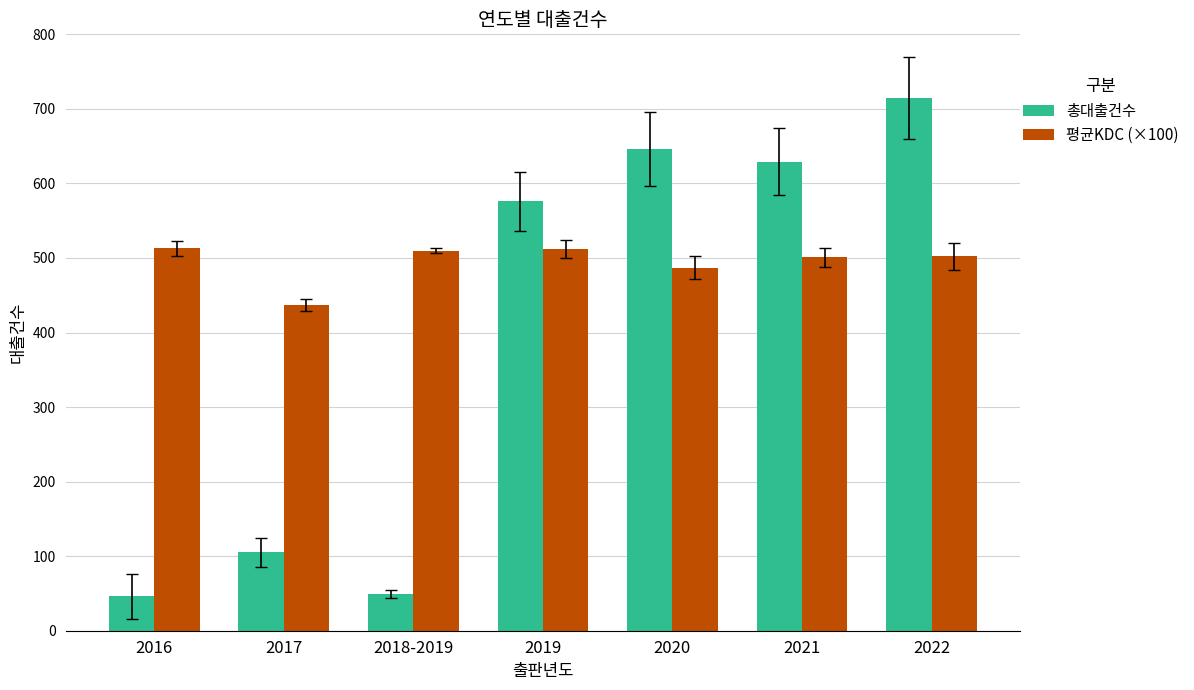

Which series has the largest range (max minus min)?

총대출건수